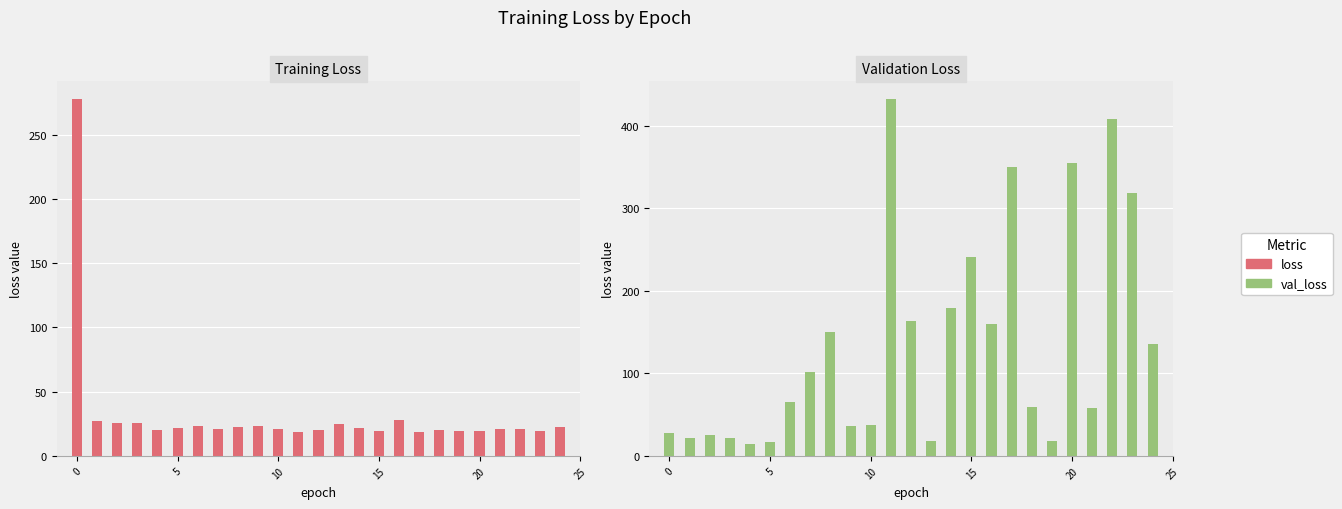

Count the number of categories in the chart.

25